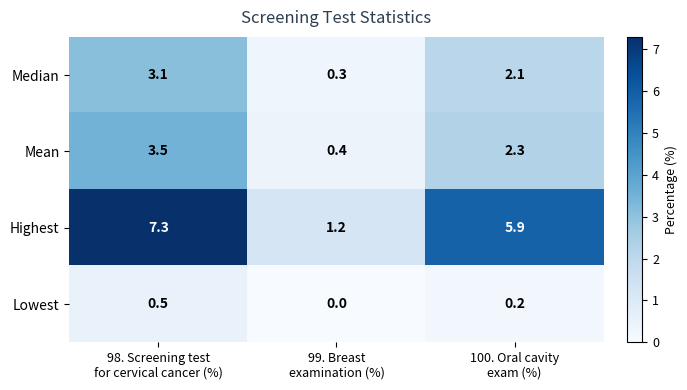

What is the difference between the maximum and second lowest values in the Mean series?

1.2